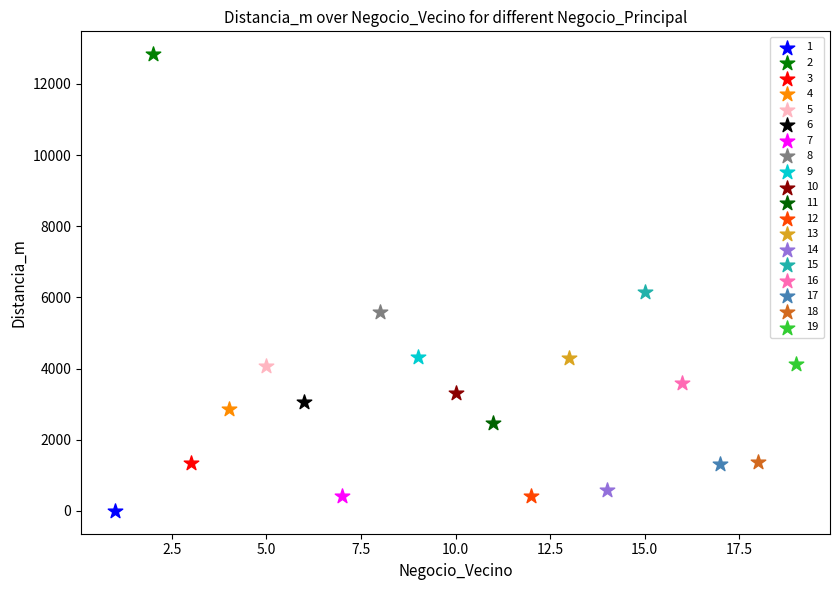

Which series reaches the maximum Y coordinate?

2